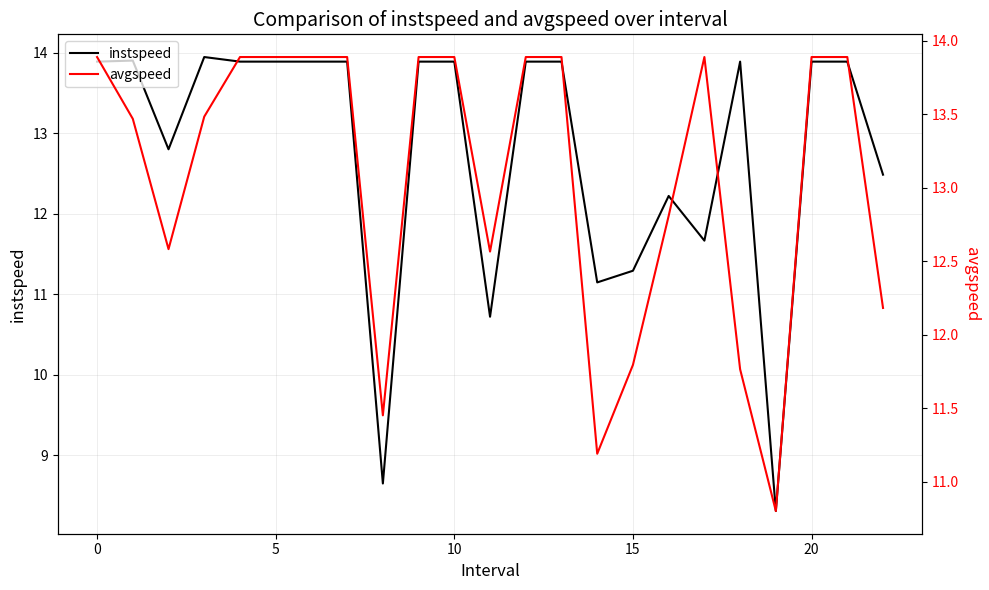

True or false: avgspeed and instspeed intersect in this chart.

True